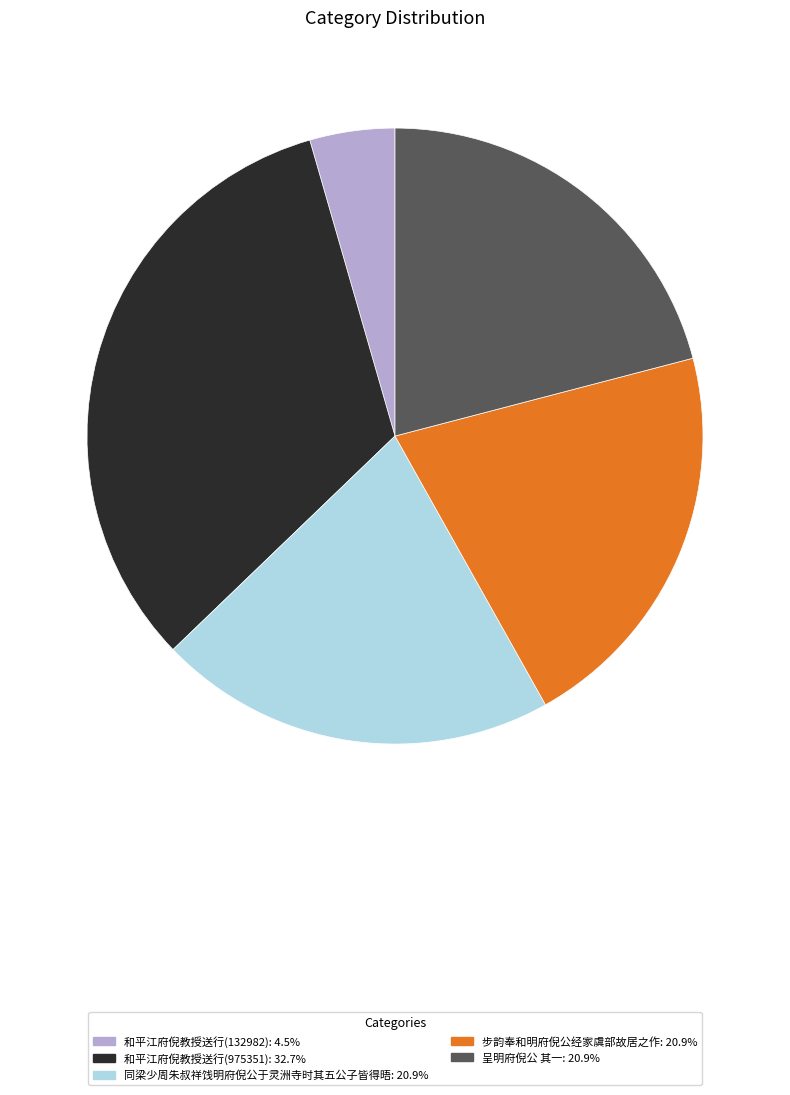

What is the ratio of the value at 步韵奉和明府倪公经家虞部故居之作: 20.9% to the value at 和平江府倪教授送行(132982): 4.5%?

4.7